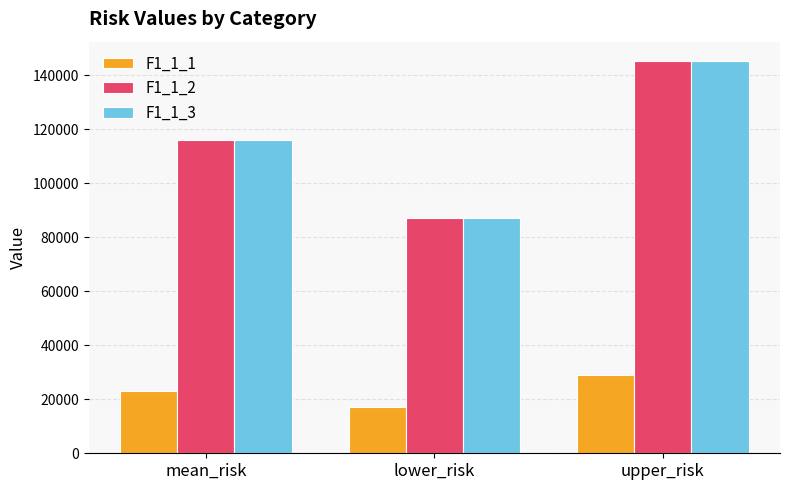

What is the maximum value shown in the chart?

145186.9